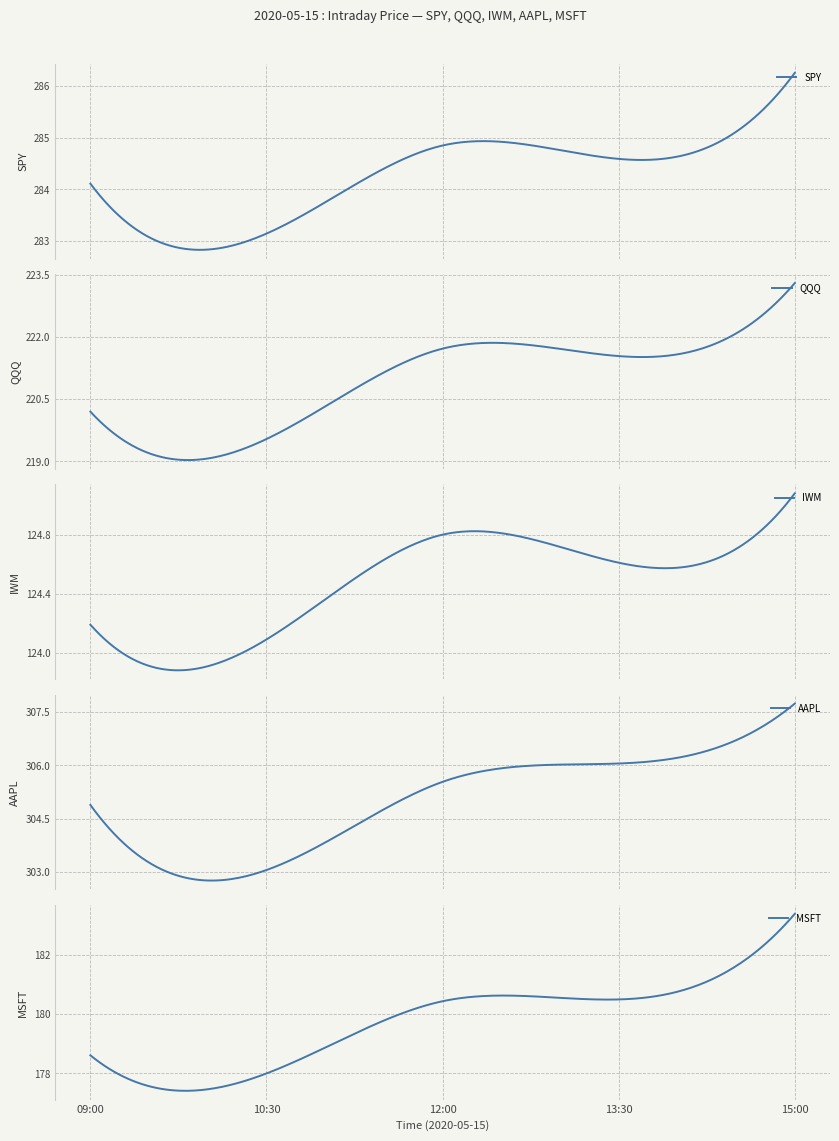

Which category has the highest value in the QQQ series?

15:00